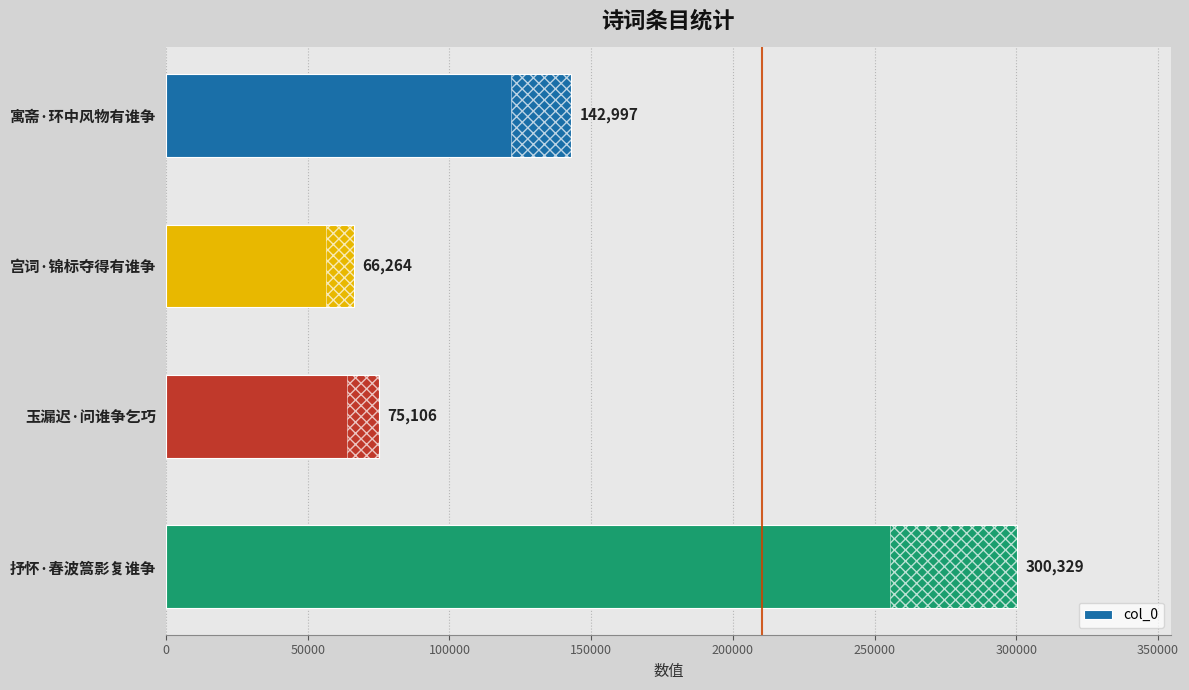

Rank the categories by value from lowest to highest.

宫词·锦标夺得有谁争, 玉漏迟·问谁争乞巧, 寓斋·环中风物有谁争, 抒怀·春波篙影复谁争